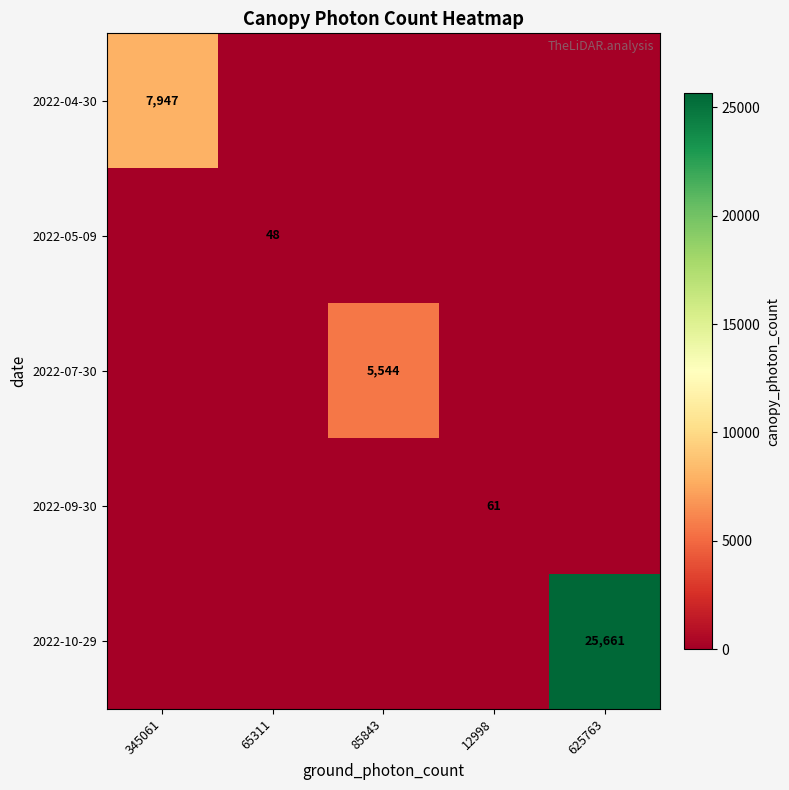

The 2022-07-30 series shows 5544 at 85843. True or false?

True